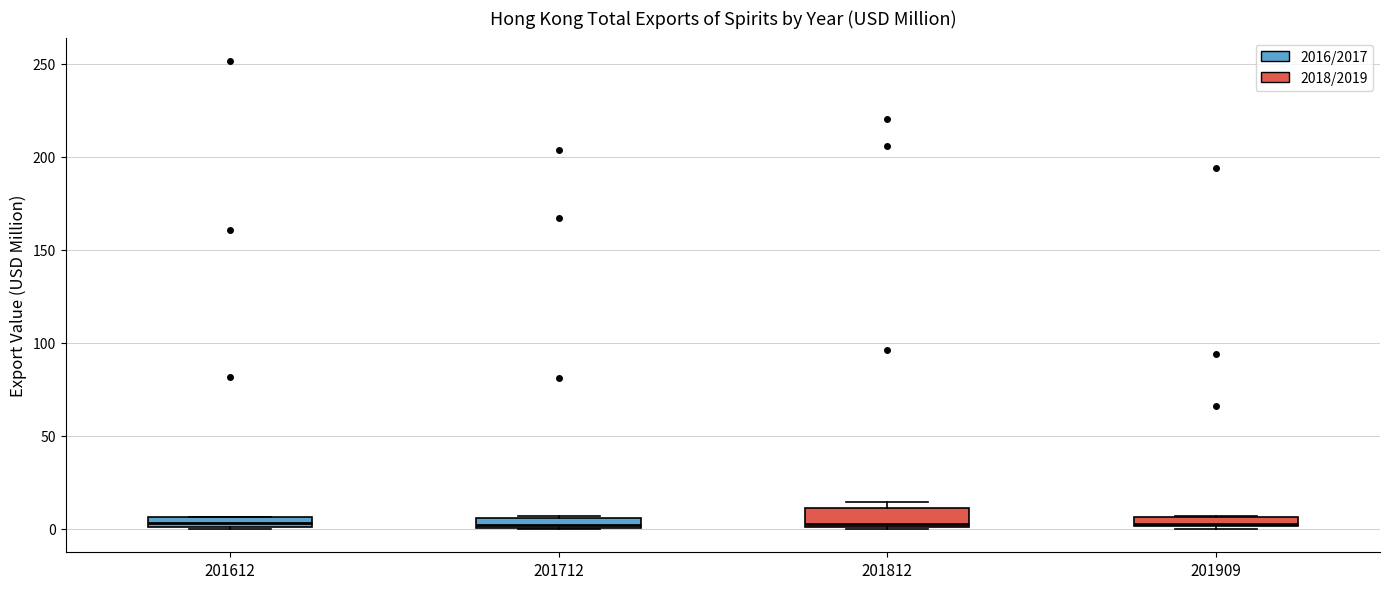

Where is the lower edge of the box at x = 201612 on the y-axis? The values are not printed on the chart, so give them approximately, as read against the axis.

0